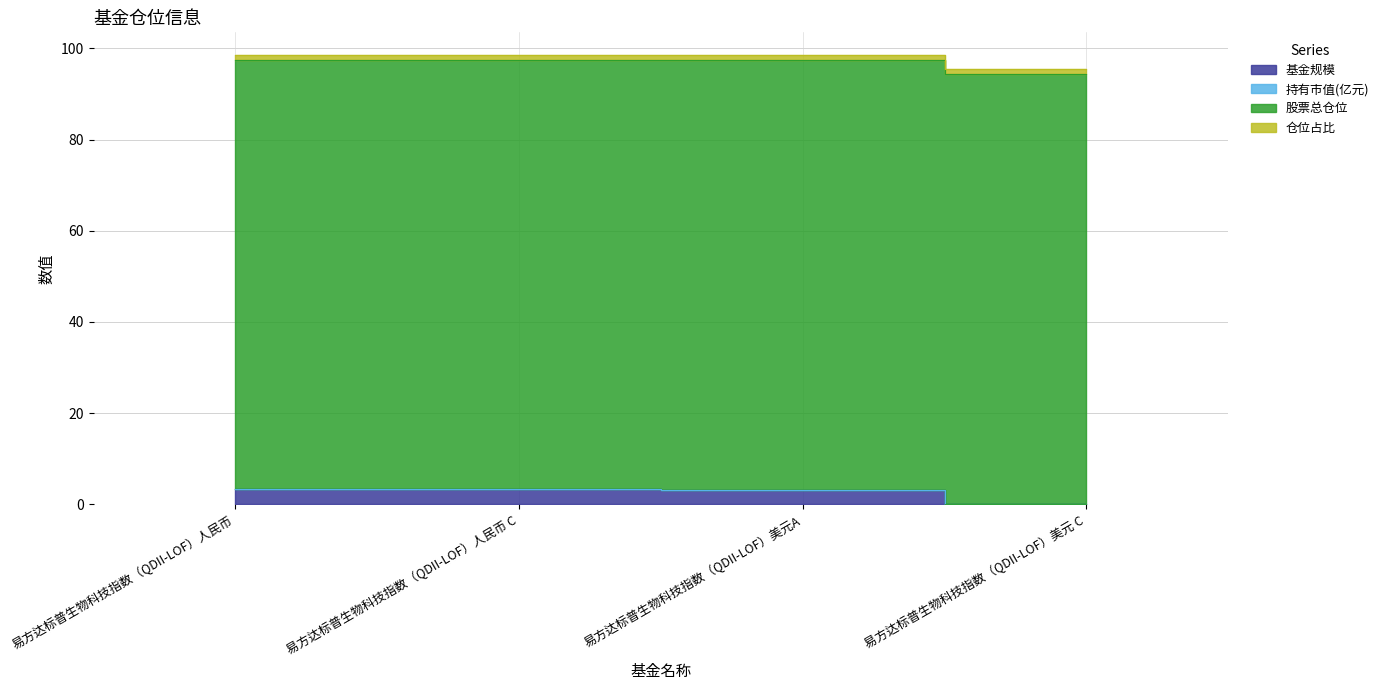

True or false: 持有市值(亿元) and 基金规模 intersect in this chart.

False